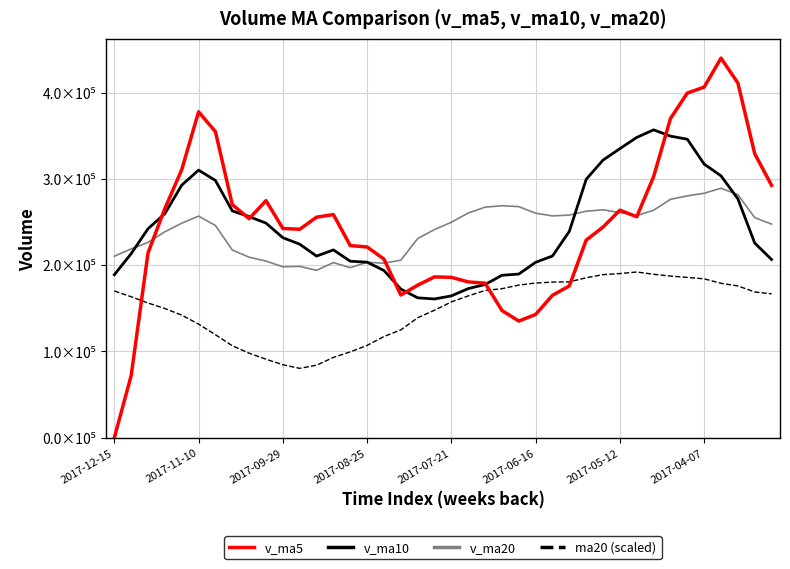

Does the chart have visible grid lines?

Yes